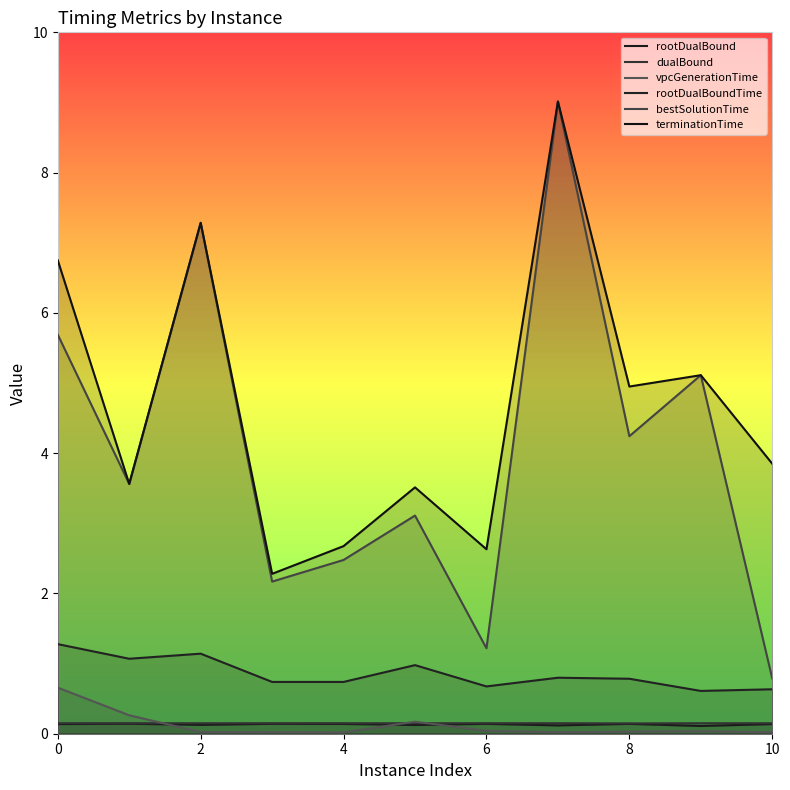

At how many categories does at least one series exceed 2?

11